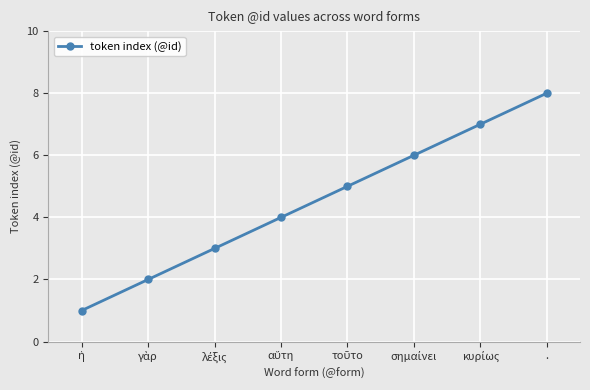

How many values are between 3 and 7?

5